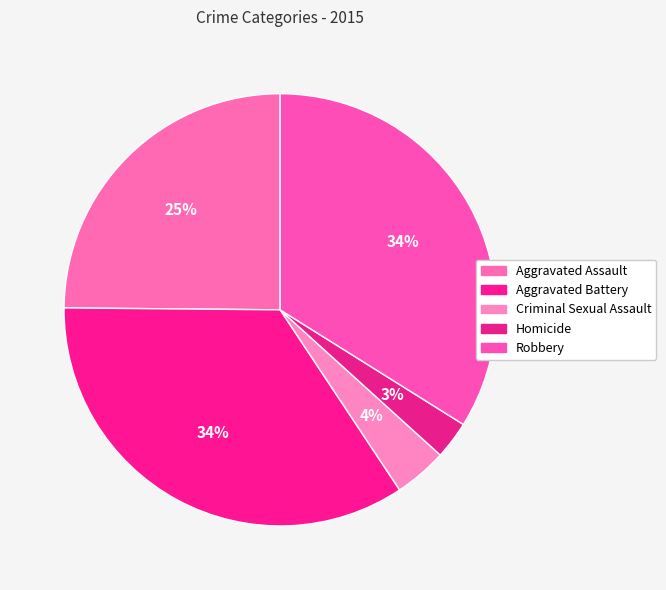

What is the total percentage of Homicide and Robbery?

36.7%